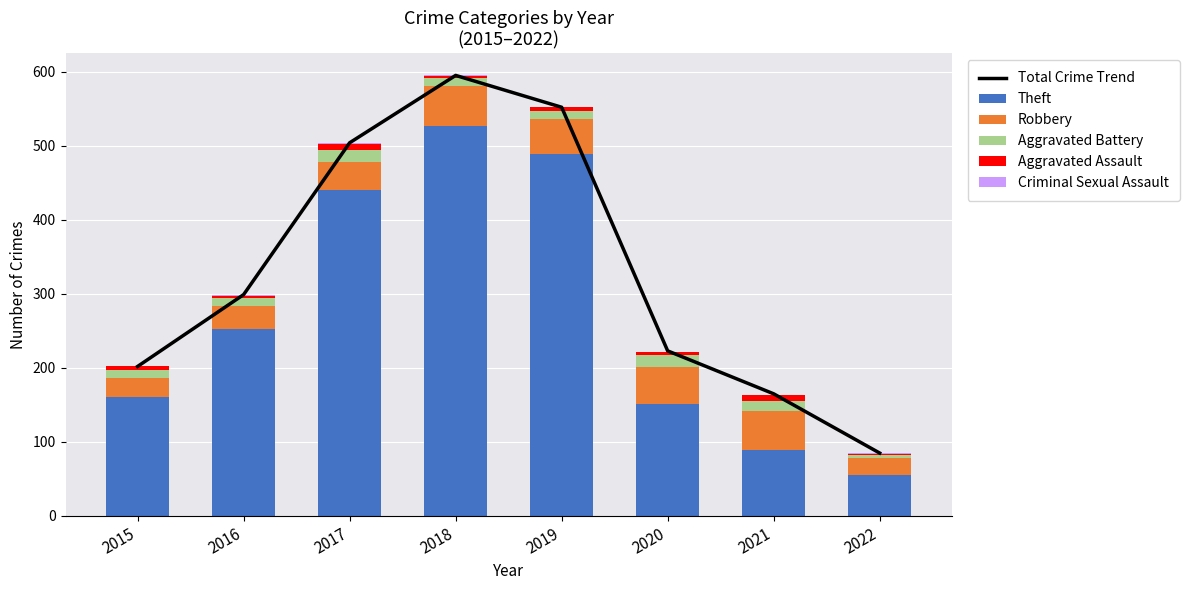

At which category is the sum across all series the highest?

2018